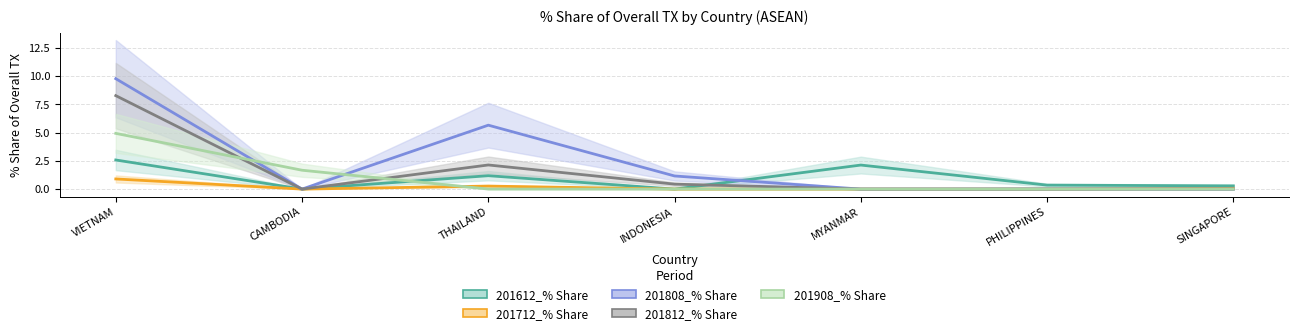

Is this an area chart (filled region under the line)?

No